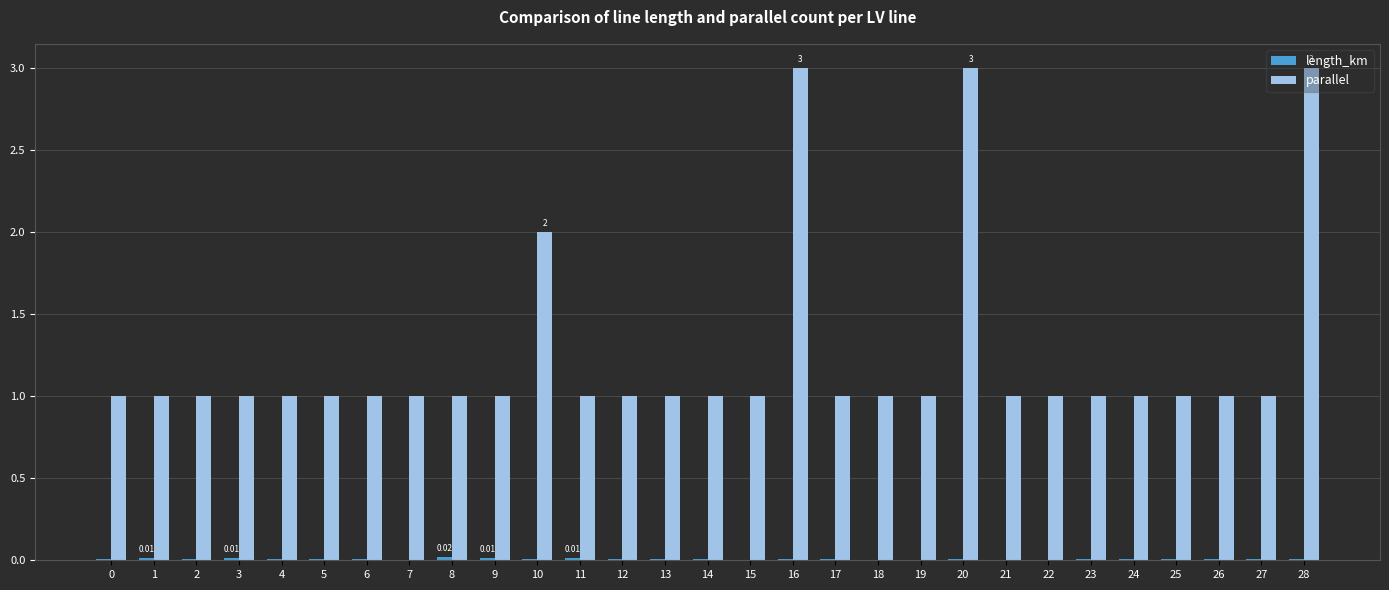

How many series are shown in this chart?

2